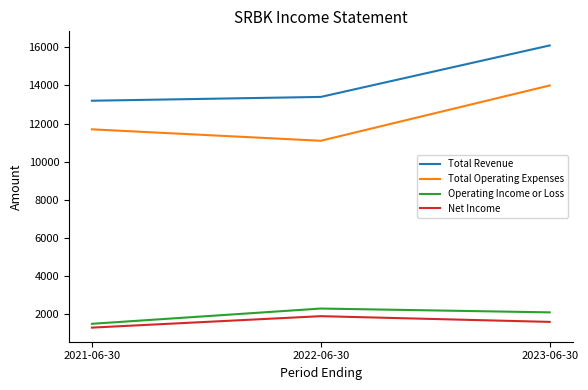

Which label corresponds to the smallest value in the chart?

2021-06-30